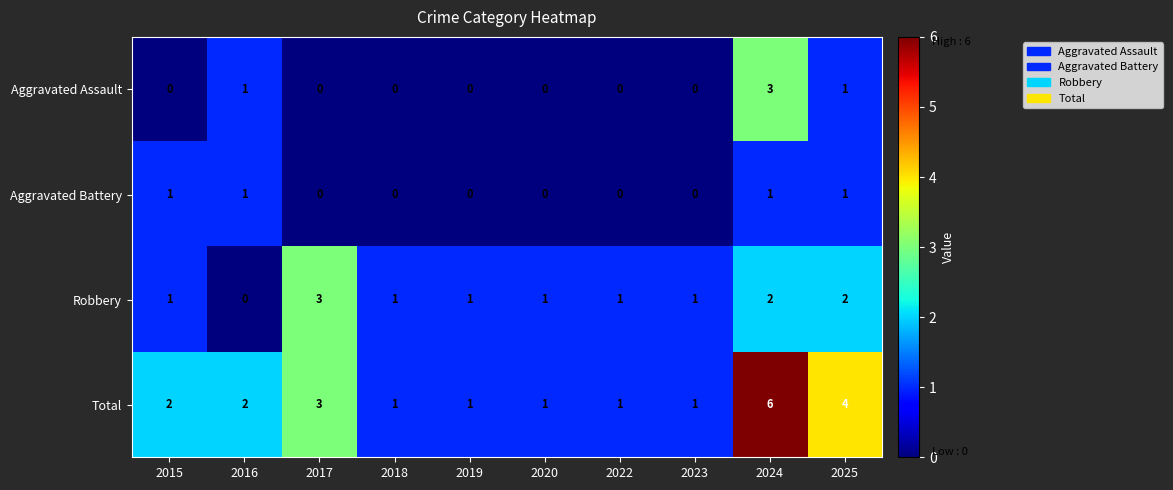

What is the difference between the maximum and minimum values in the Aggravated Assault series?

3